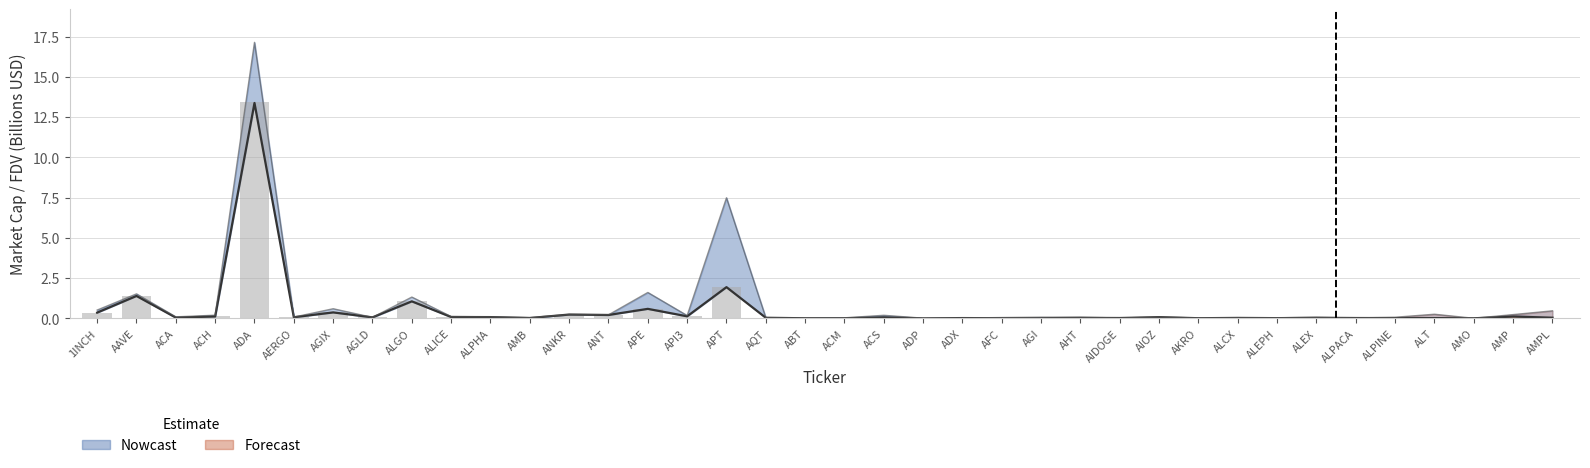

Reading right to left, extract all data points from this chart.

0.0	0.1	0.0	0.0	0.0	0.0	0.0	0.0	0.0	0.0	0.1	0.0	0.0	0.0	0.0	0.0	0.0	0.1	0.0	0.0	0.0	1.9	0.1	0.6	0.2	0.2	0.0	0.1	0.1	1.1	0.1	0.4	0.1	13.4	0.1	0.1	1.4	0.4